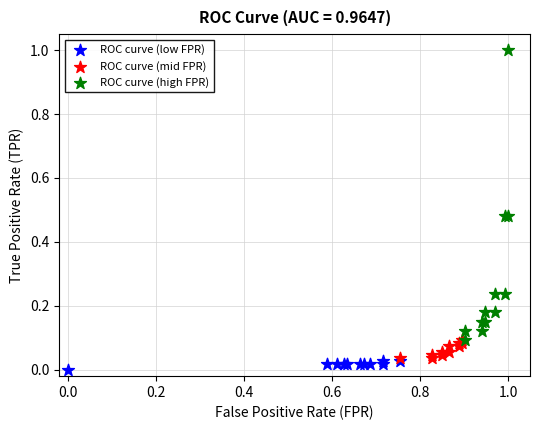

Which series has the largest Y range (max minus min)?

ROC curve (high FPR)